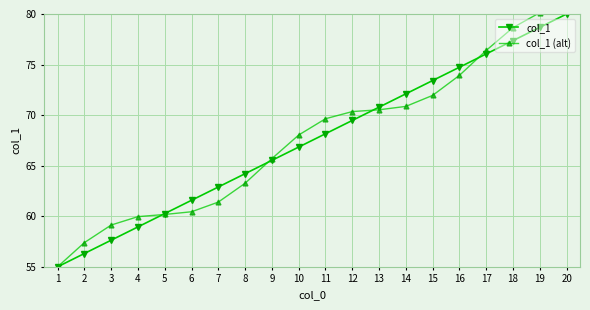

True or false: col_1 and col_1 (alt) intersect in this chart.

True